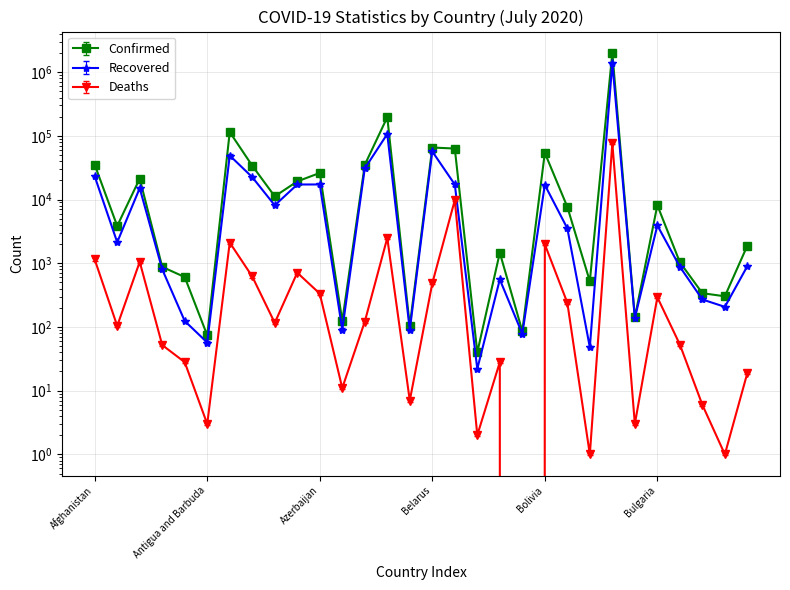

What are all the series names shown in the legend?

Confirmed, Recovered, Deaths